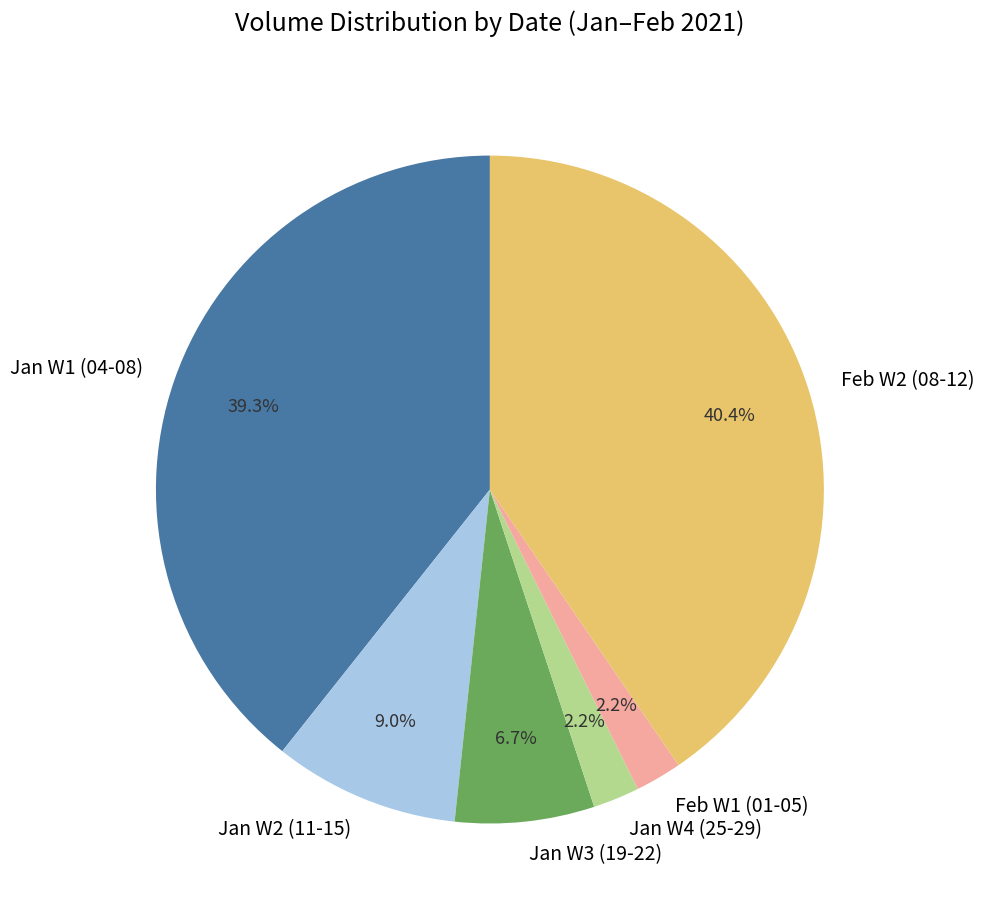

Combined, what portion of the pie is Jan W2 (11-15) and Jan W4 (25-29)?

11.2%